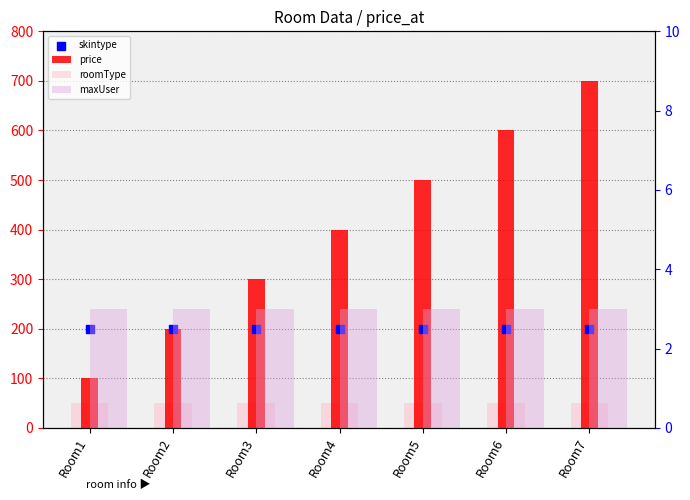

Which series has the widest spread of Y values?

price